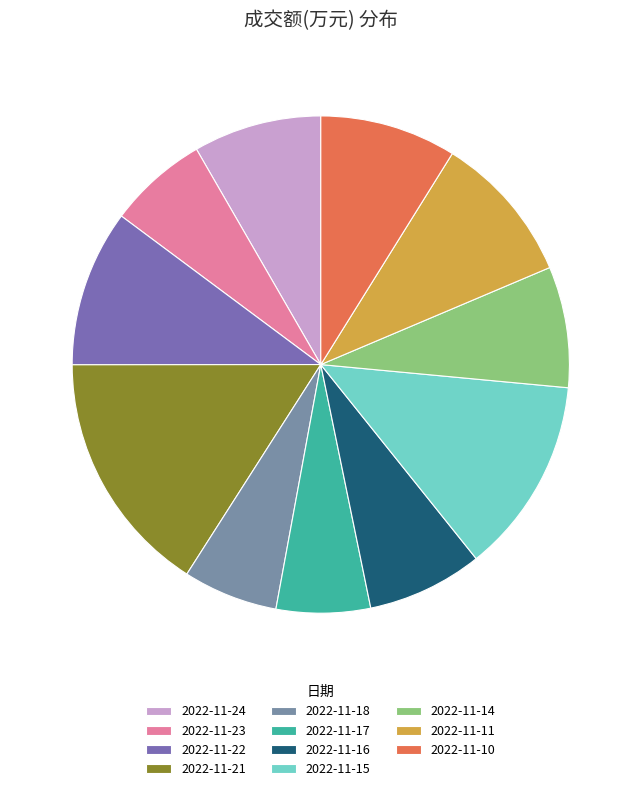

Which has a higher value, 2022-11-24 or 2022-11-21?

2022-11-21